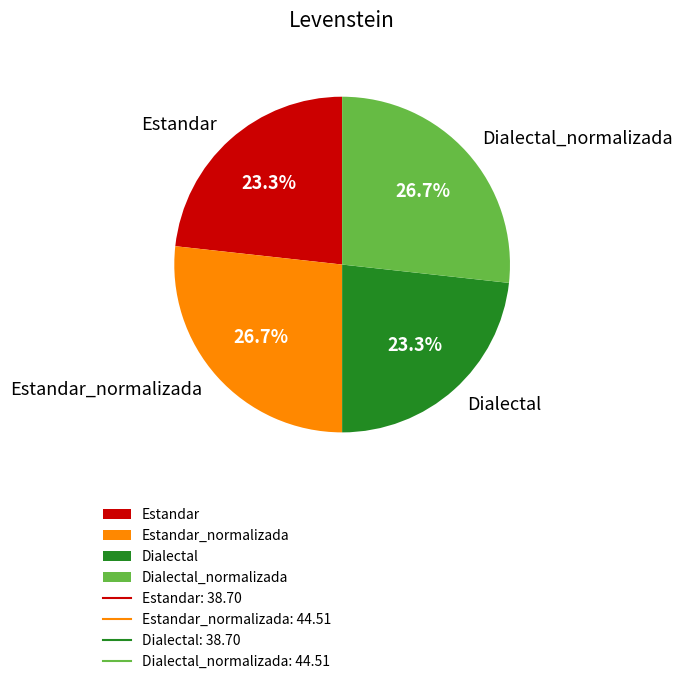

To the nearest percent, what is the average slice percentage?

25%